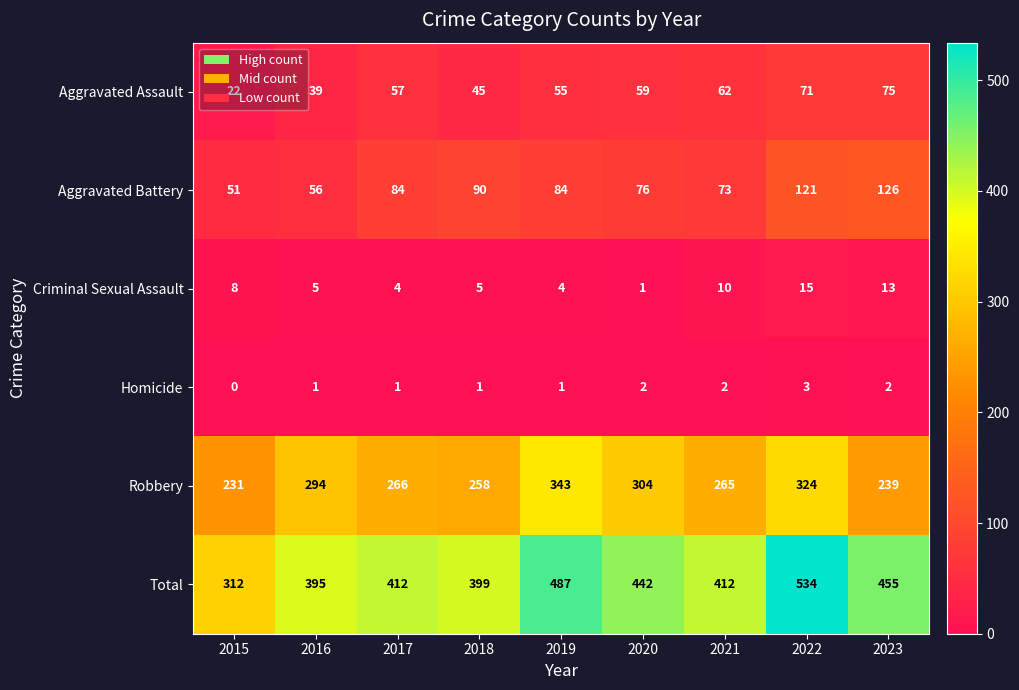

At which category is the sum across all series the highest?

2022